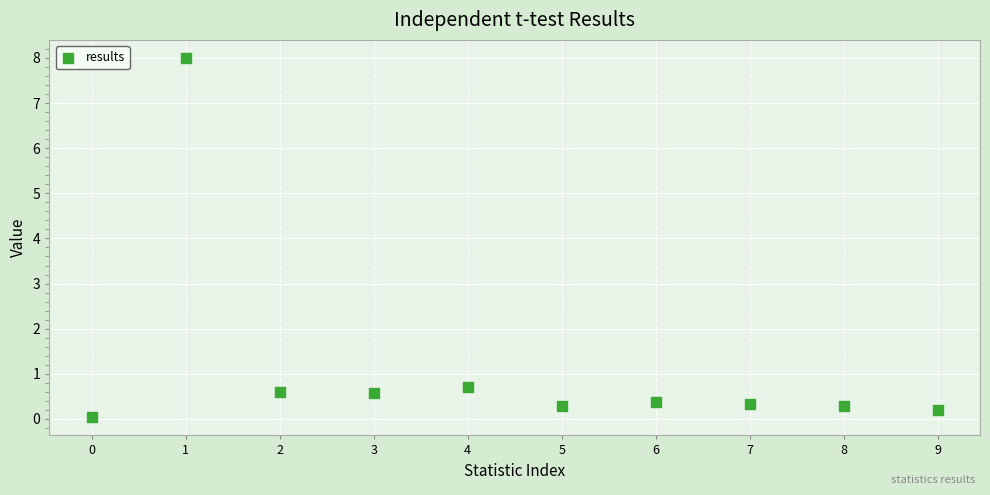

What is the average Y value?

1.1